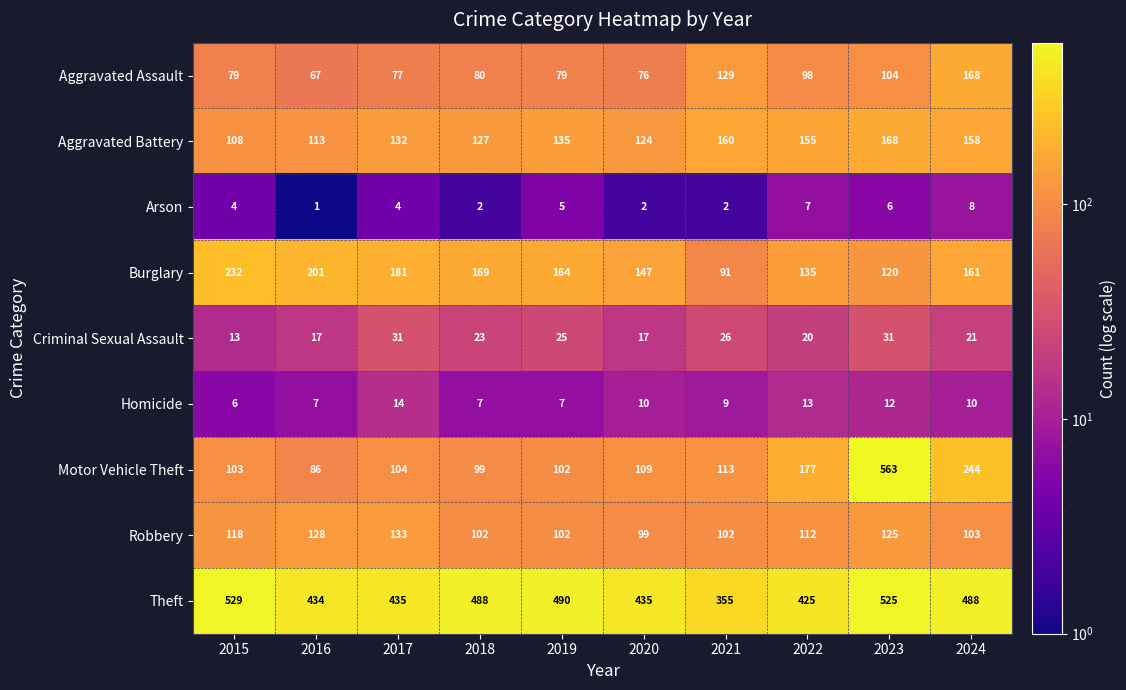

True or false: Arson has a value of 5 at 2022.

False